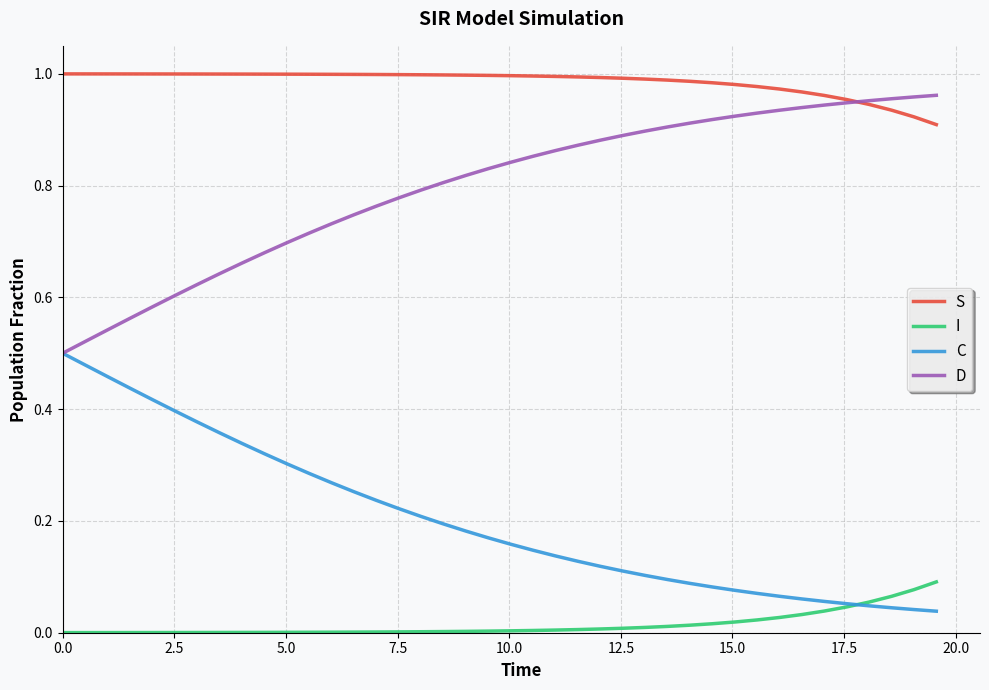

True or false: S and I intersect in this chart.

False